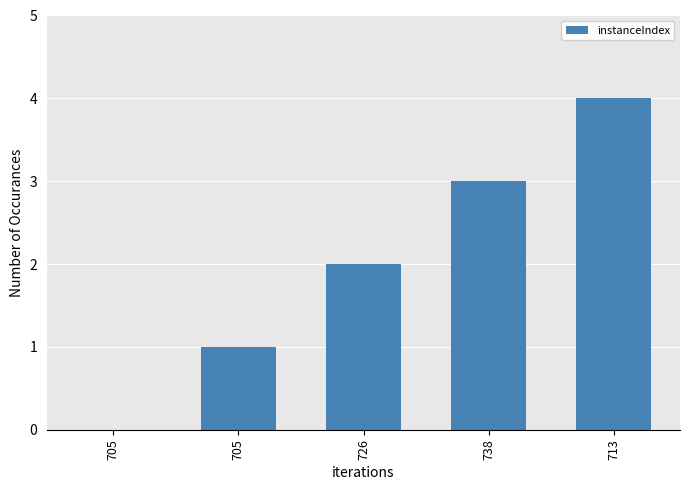

Count the number of data series in this chart.

1